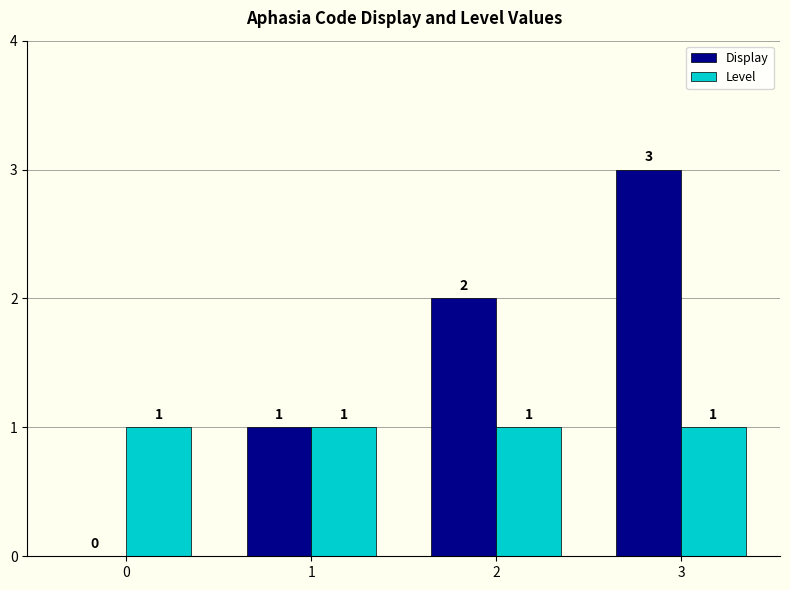

What is the approximate value of Level at 2?

1